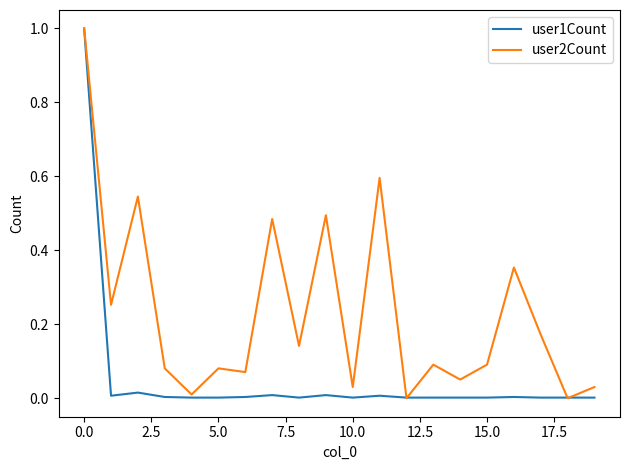

Rank the series by their average value, from lowest to highest.

user1Count, user2Count